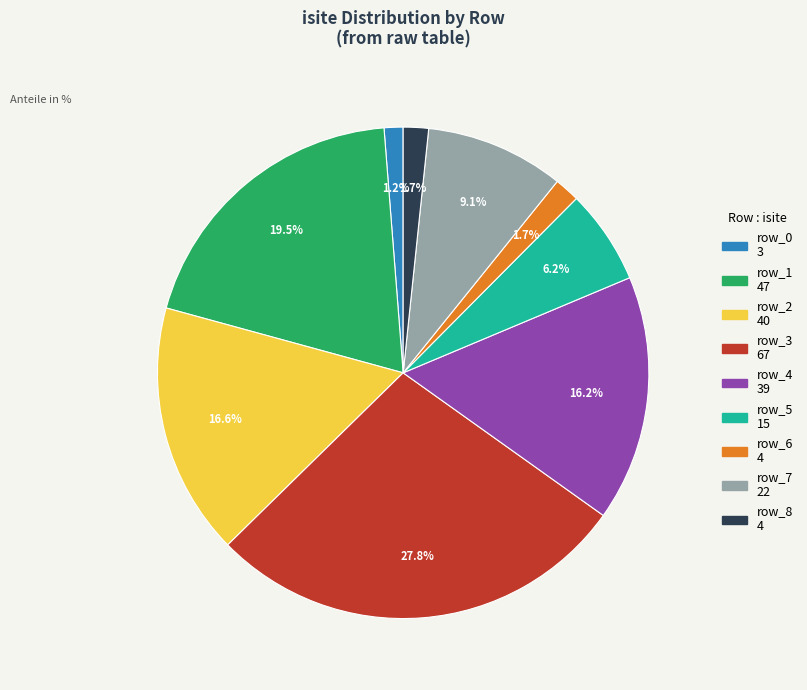

Do row_8 and row_6 together represent more than half of the pie?

No